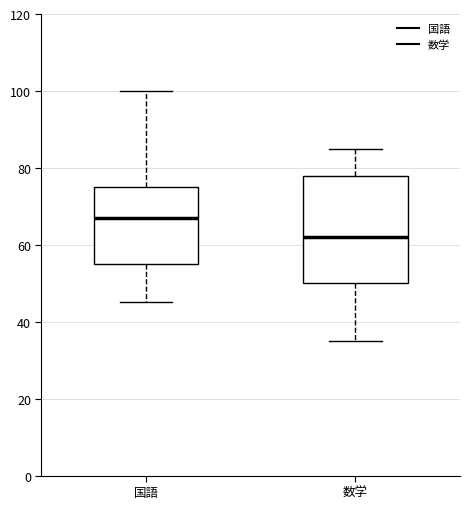

Which box is the tallest, from its lower edge to its upper edge?

数学